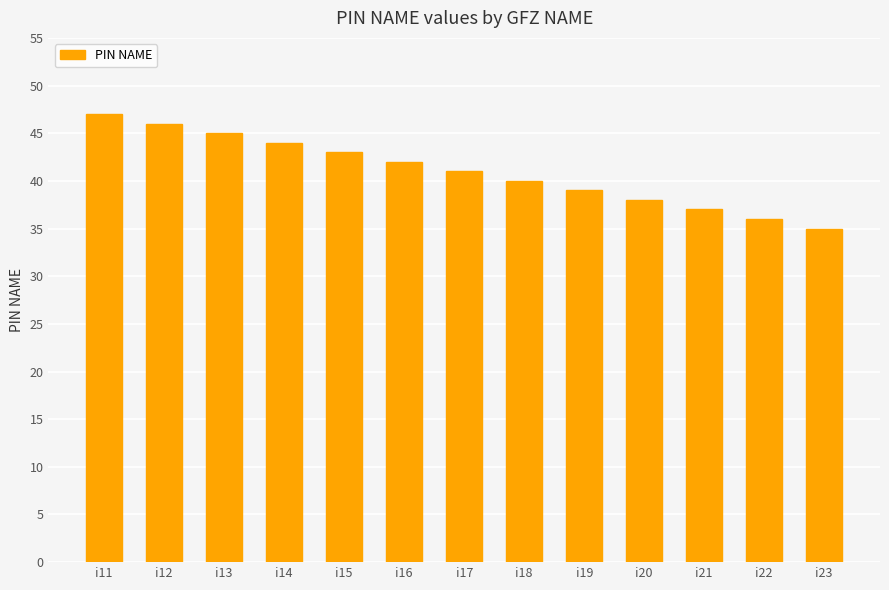

Are the bars grouped side by side (vs. stacked)?

No